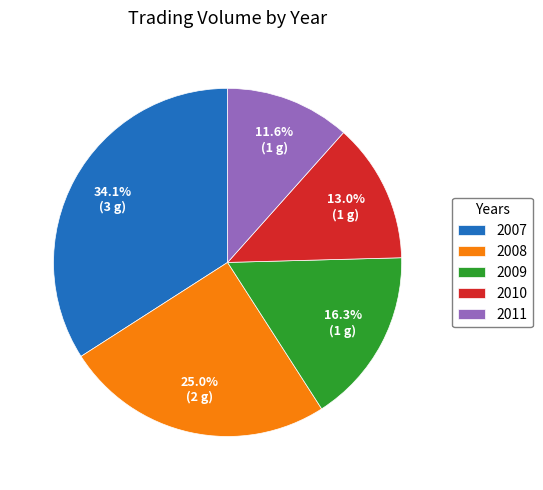

How much of the chart is everything except 2007?

65.9%